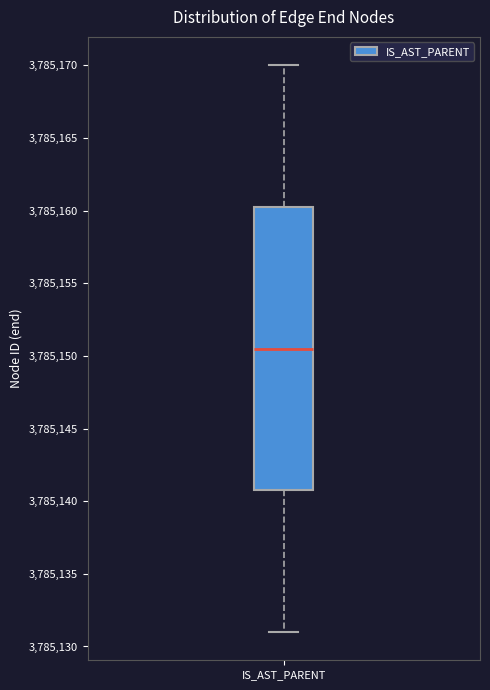

Read this box plot against the y-axis: the position of the median line, the range covered by the box, and the ends of both whiskers. The values are not printed on the chart, so give them approximately, as read against the axis.

median 3785150.5, box 3785141.0 to 3785160.5, whiskers 3785131.0 to 3785170.0